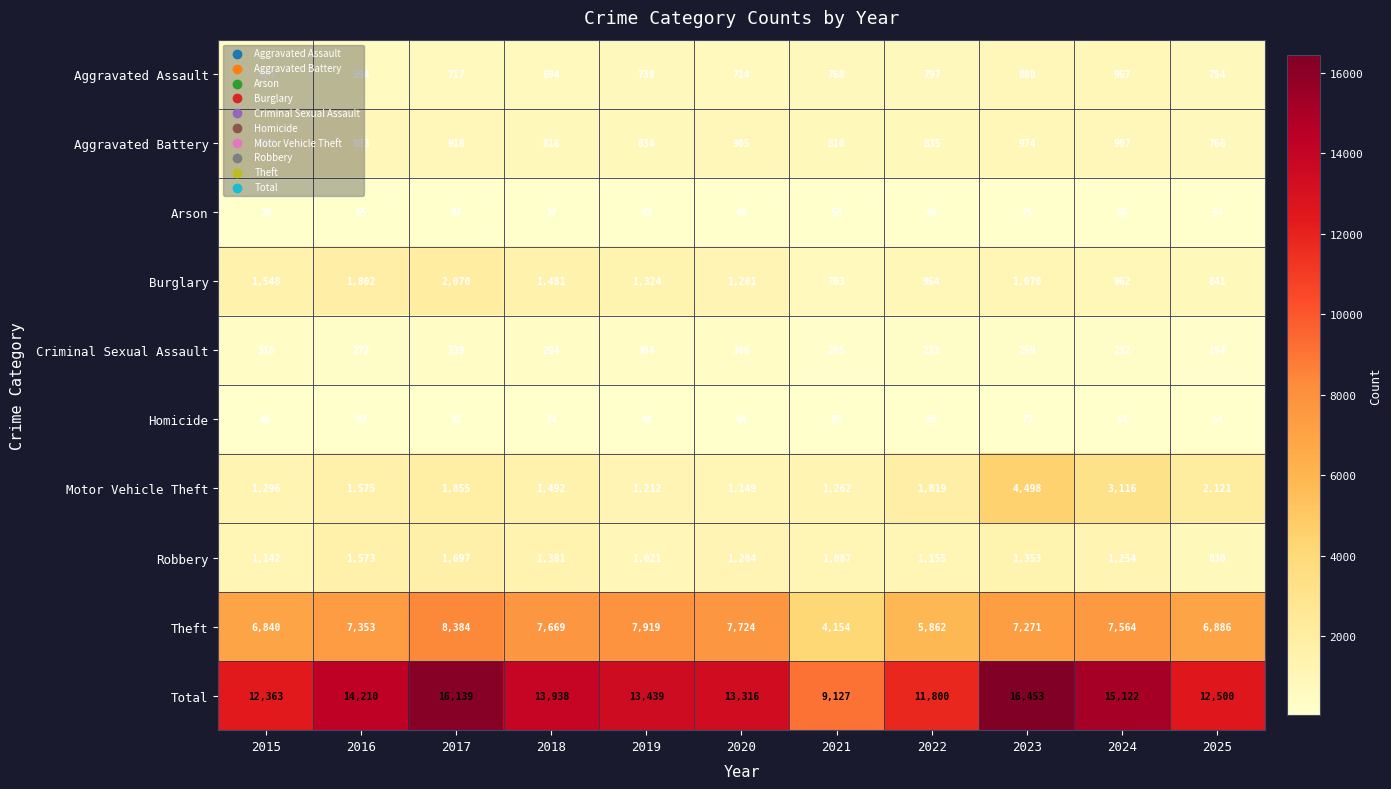

At which category is the sum across all series the highest?

2023